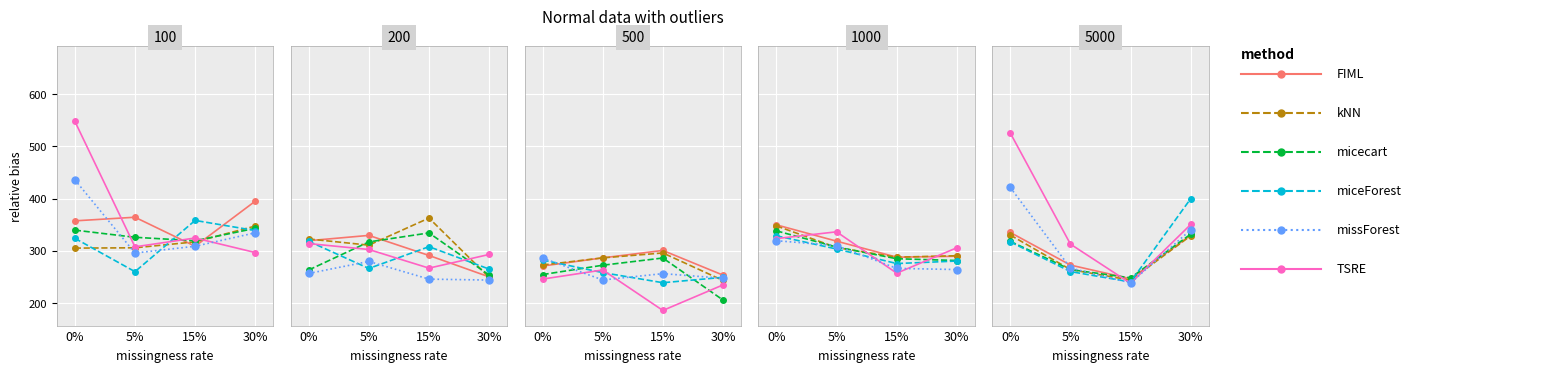

Is it true that FIML equals 245.9 at 15%?

True